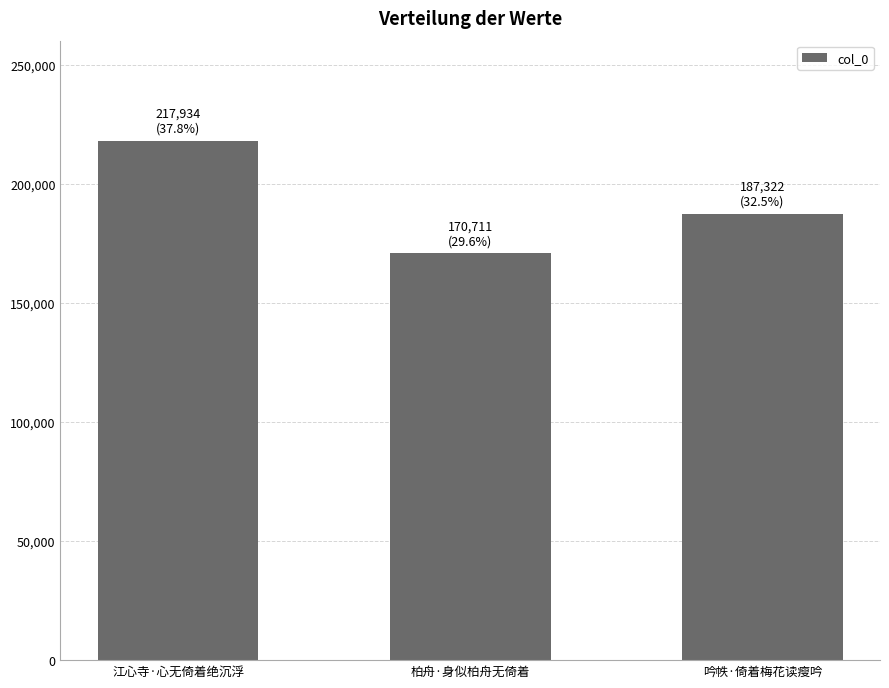

At which category does the chart reach its minimum across all series?

柏舟·身似柏舟无倚着